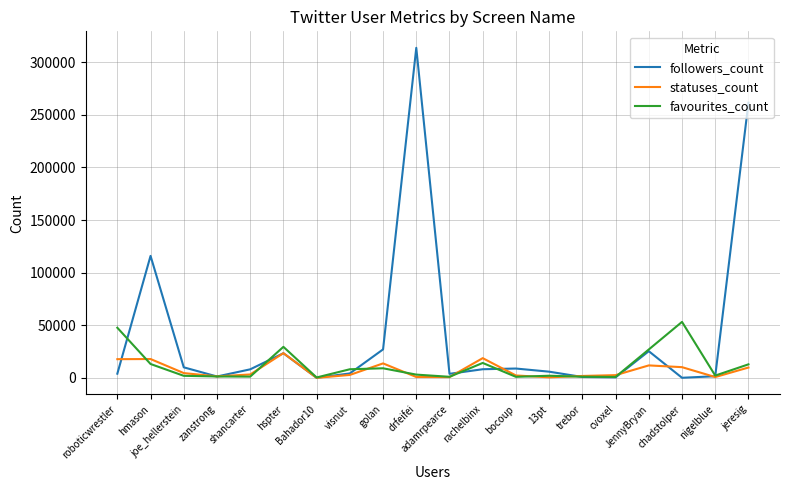

Which series has the largest total across all categories?

followers_count